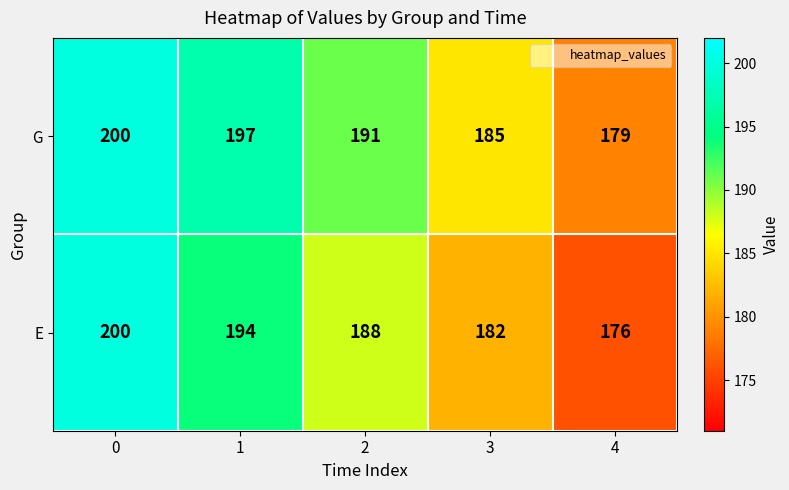

Between 0 and 4, which series saw the biggest shift?

E